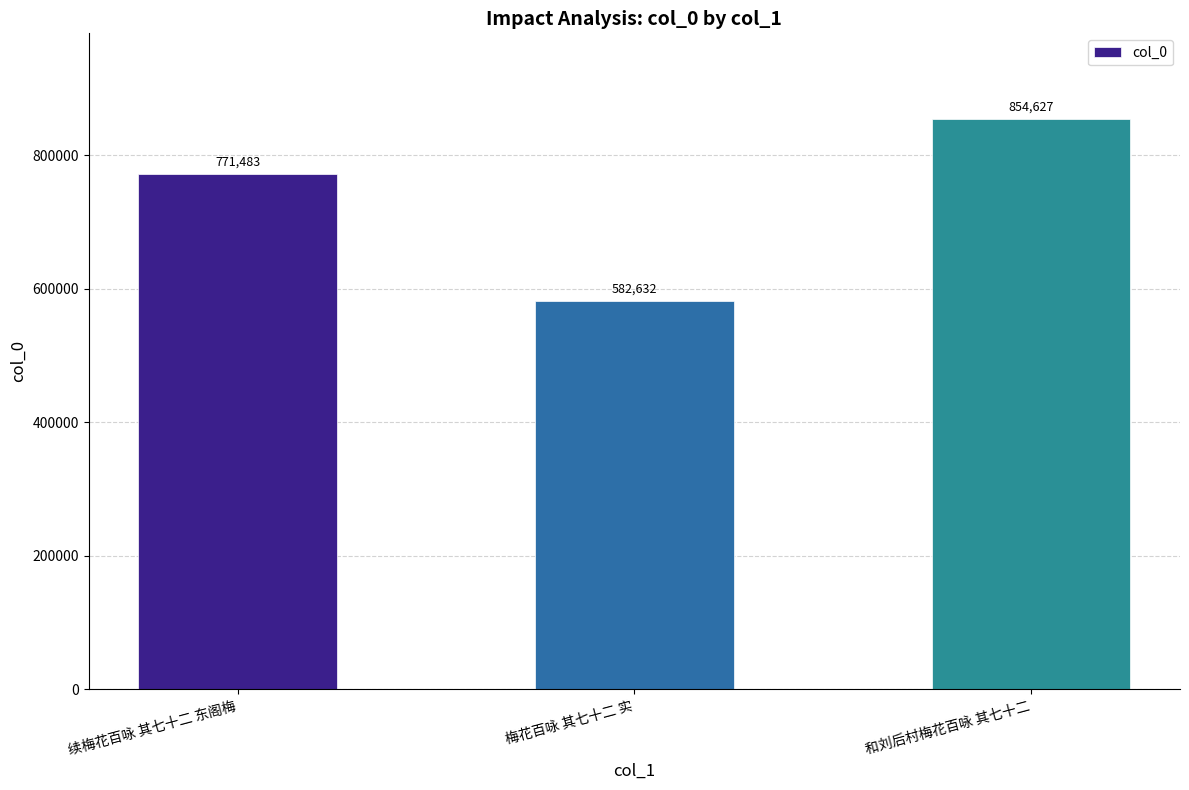

Where is the data nearest to the value 718629?

续梅花百咏 其七十二 东阁梅